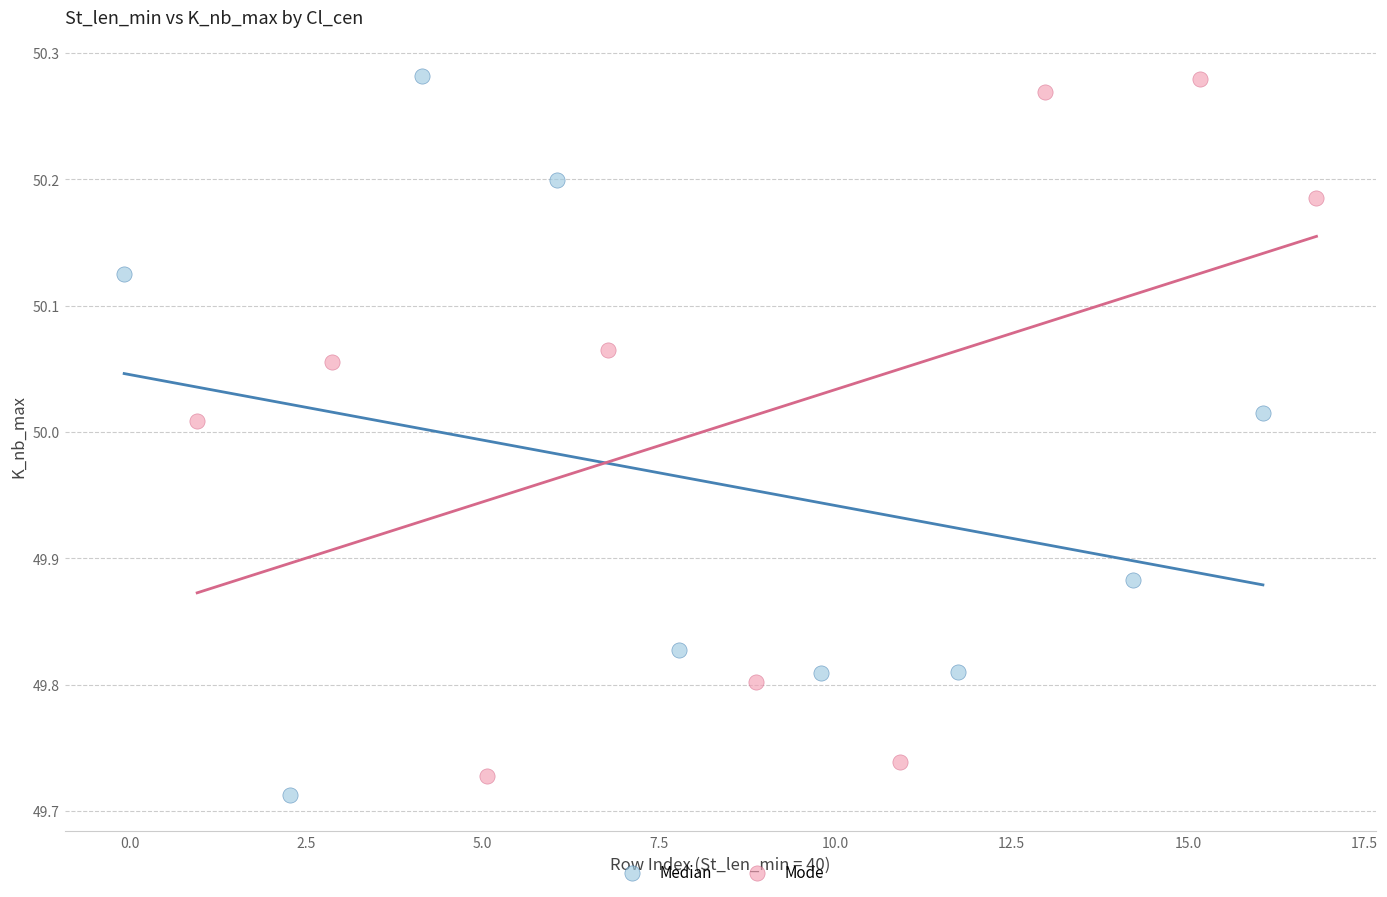

What are all the series names shown in the legend?

Median, Mode